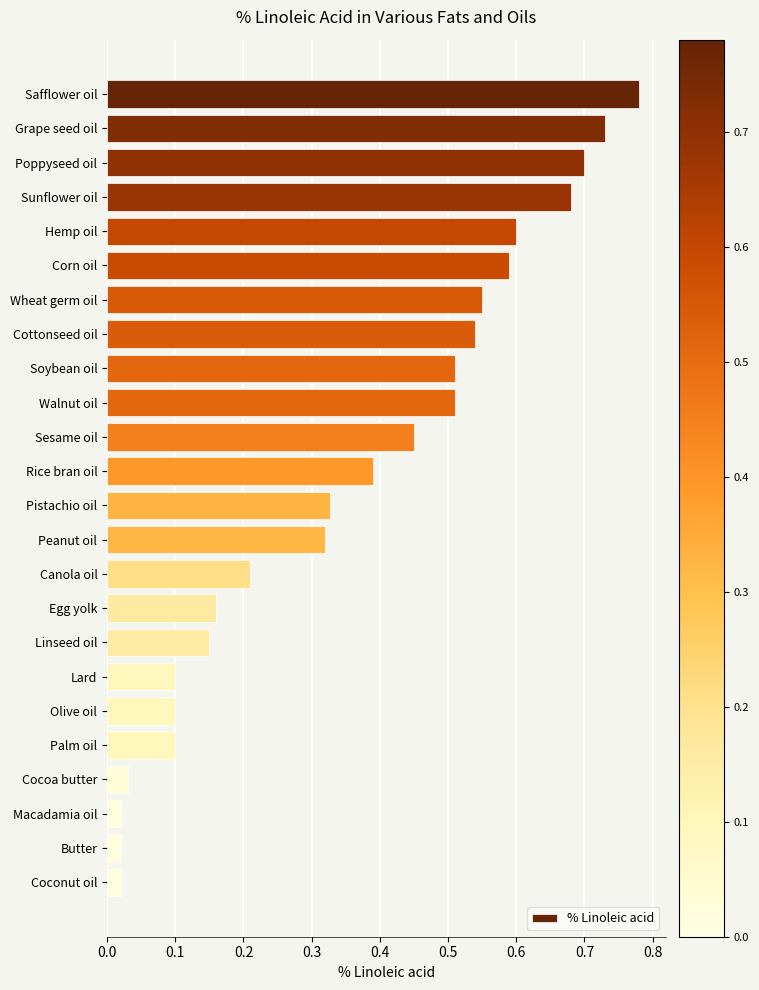

What is the sum of all values?

8.6